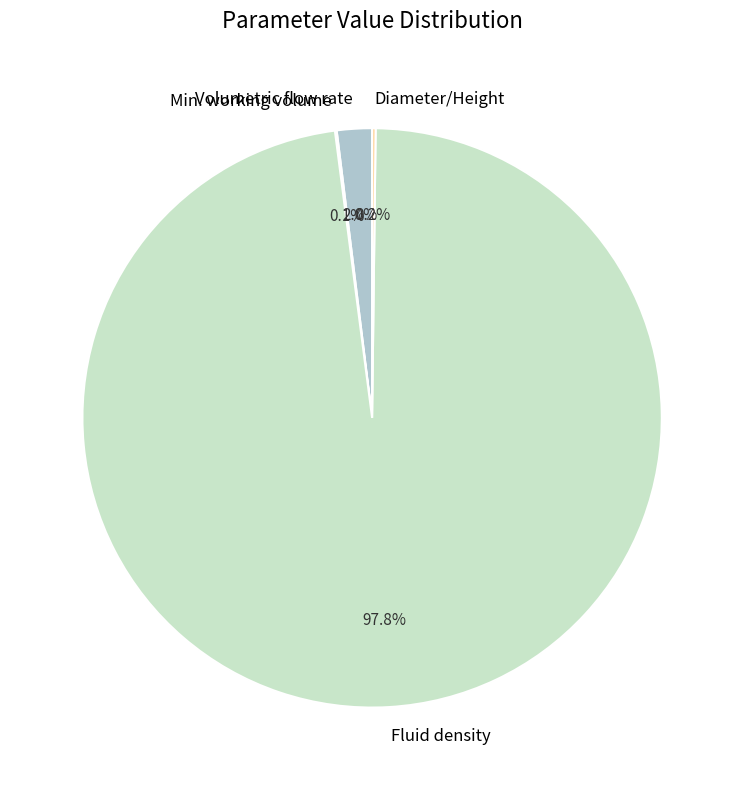

Does Fluid density represent more than half of the total?

Yes